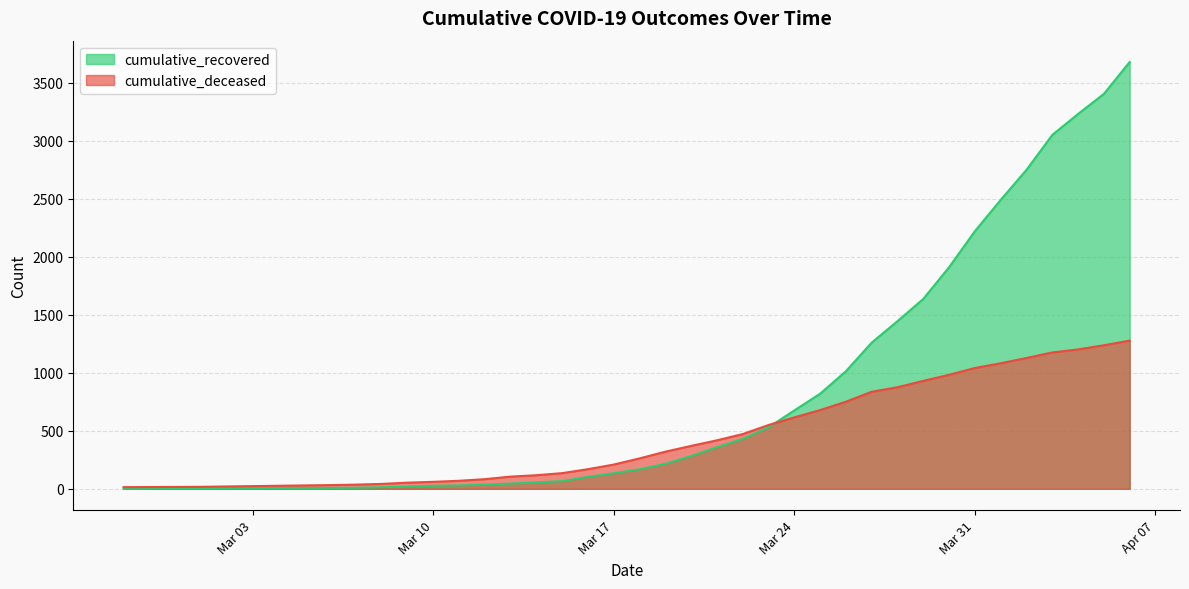

The cumulative_deceased series shows 347 at 2020-03-26. True or false?

False